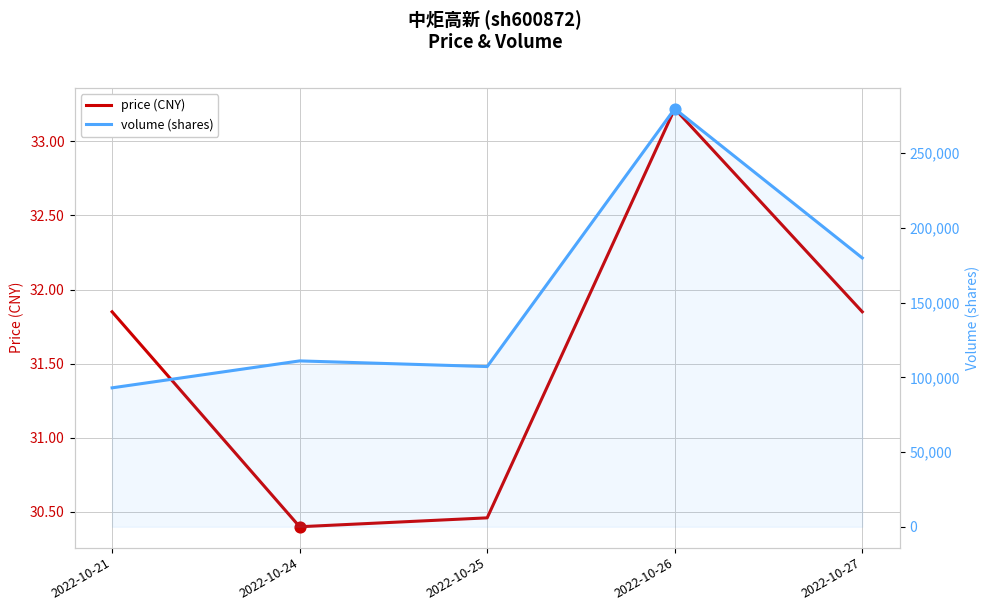

At how many categories does at least one series exceed 48142?

5